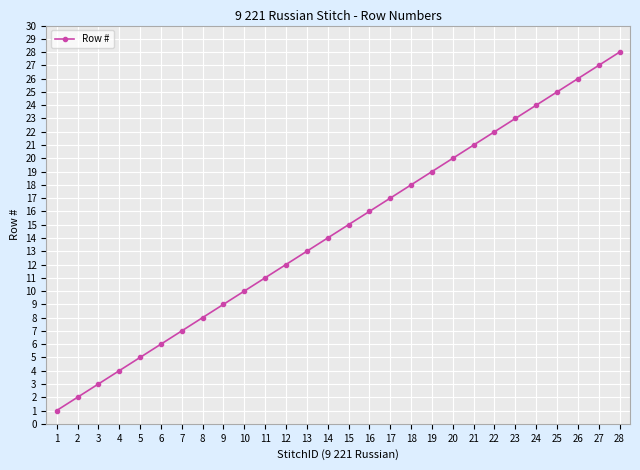

Which category has the lowest value across all series?

1